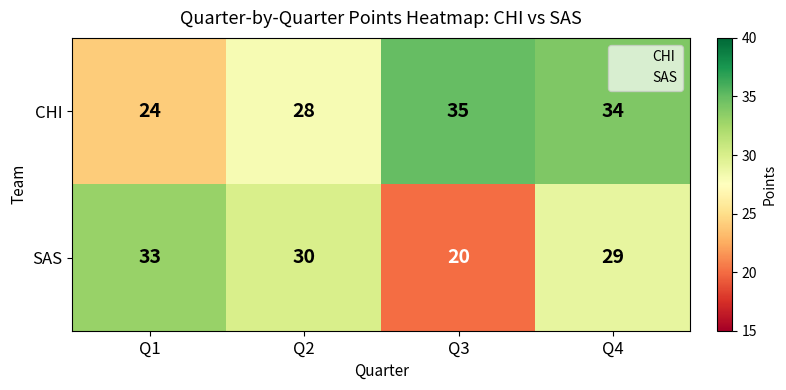

What is the total value across all series at Q2?

58